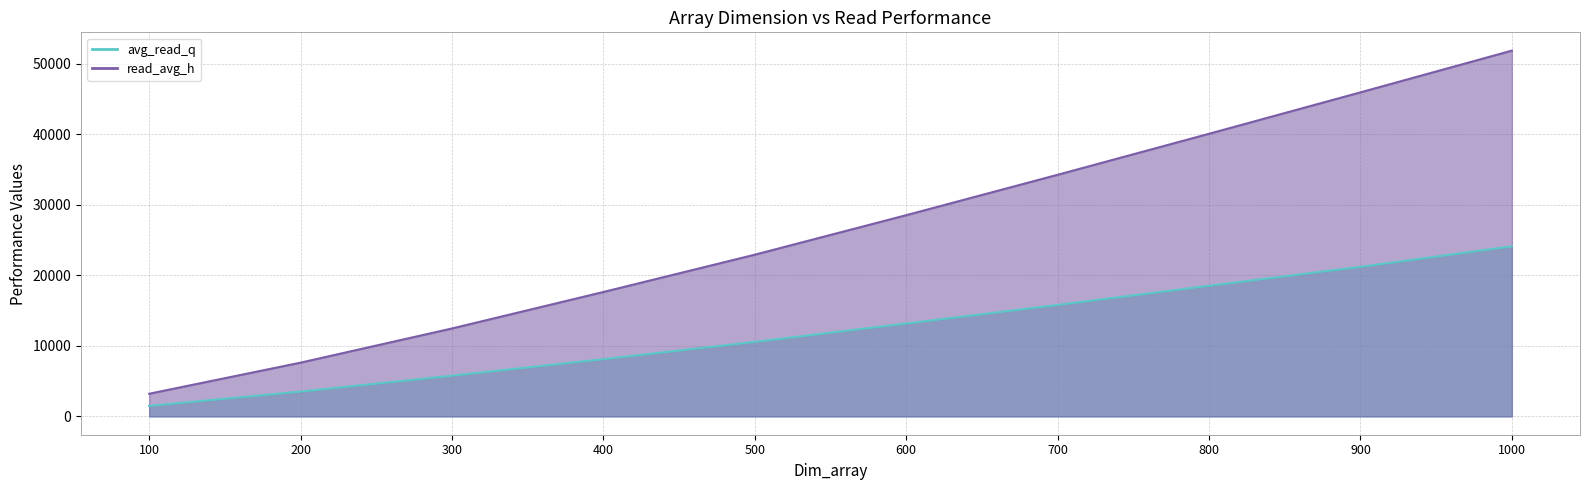

At which label does read_avg_h reach its peak?

1000